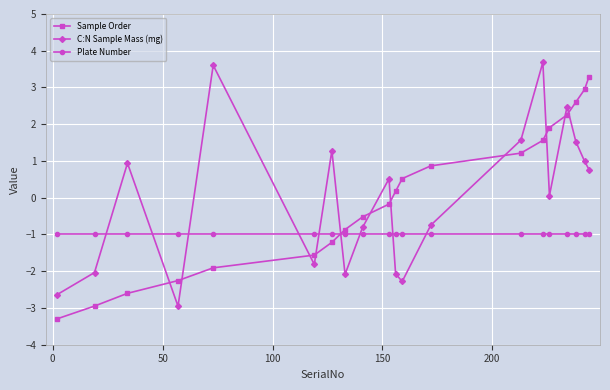

What is the difference between the maximum and second lowest values in the C:N Sample Mass (mg) series?

6.3